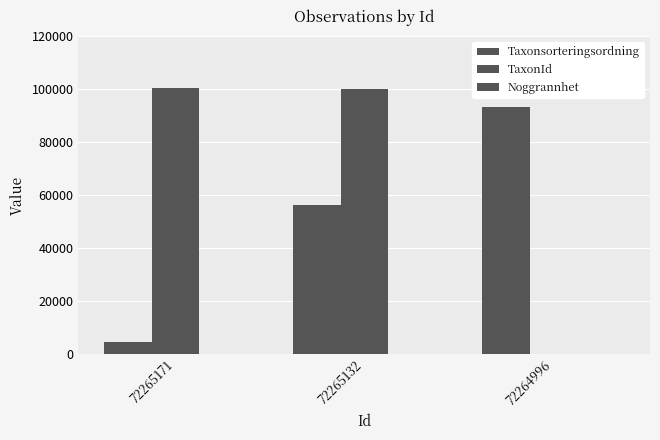

Where is Noggrannhet nearest to the value 5?

72265171